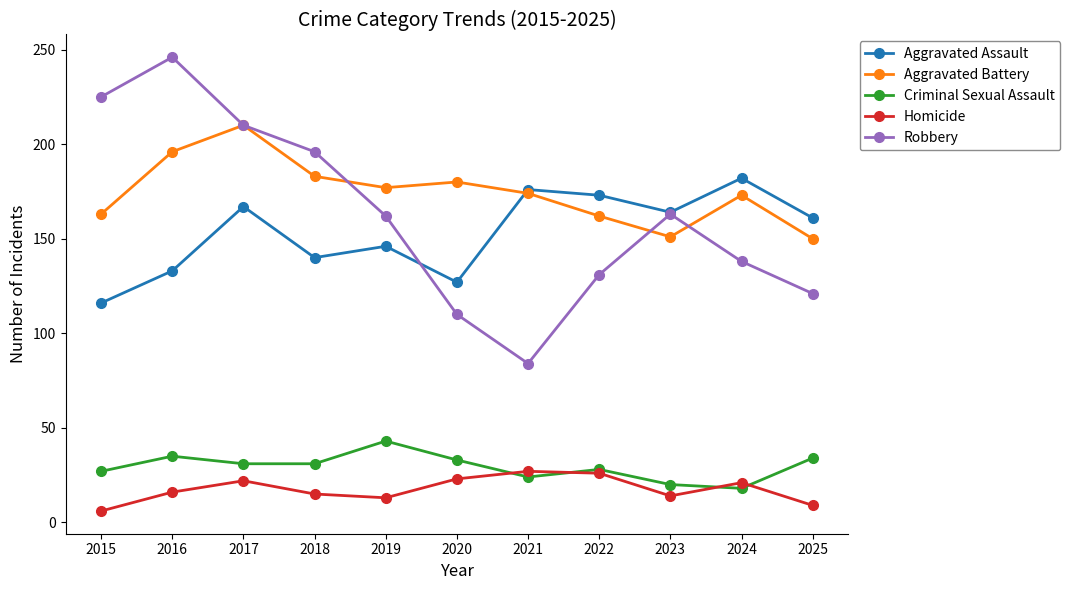

True or false: Robbery has more than 1 interior local peaks.

True